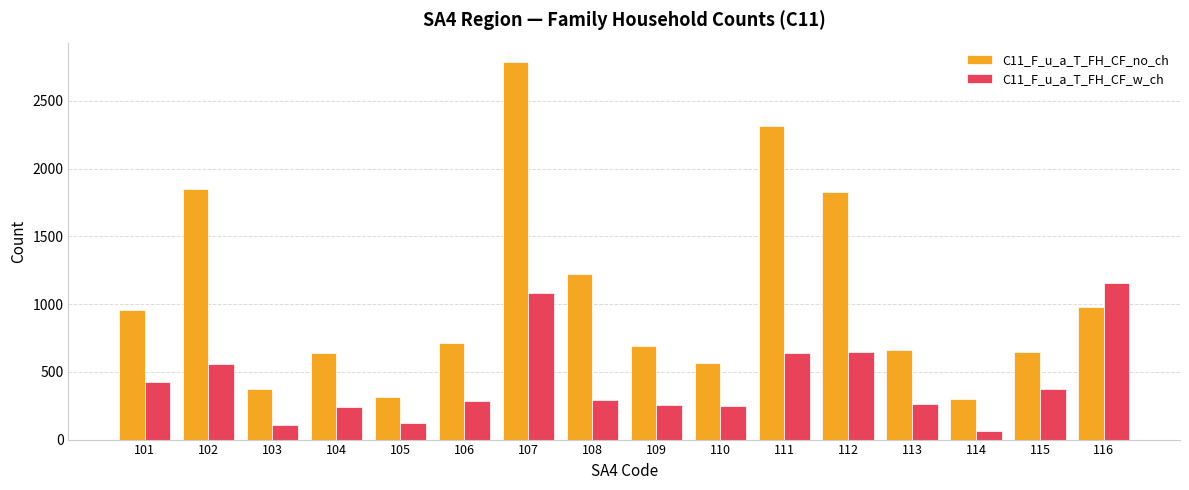

How many series are shown in this chart?

2